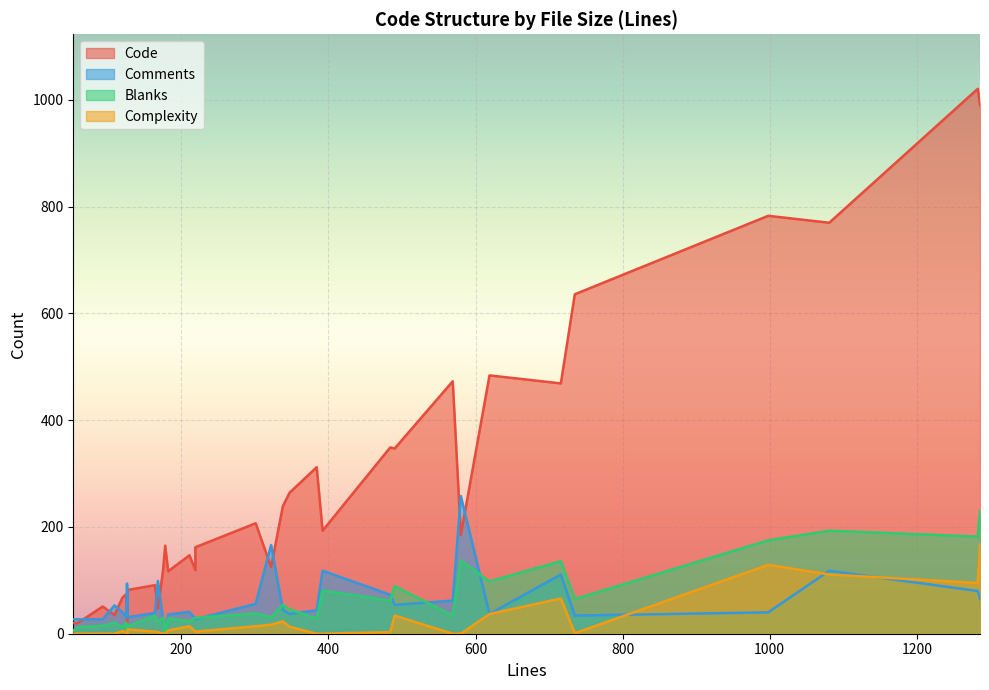

In Code, how many points are higher than both neighbors (excluding endpoints)?

11